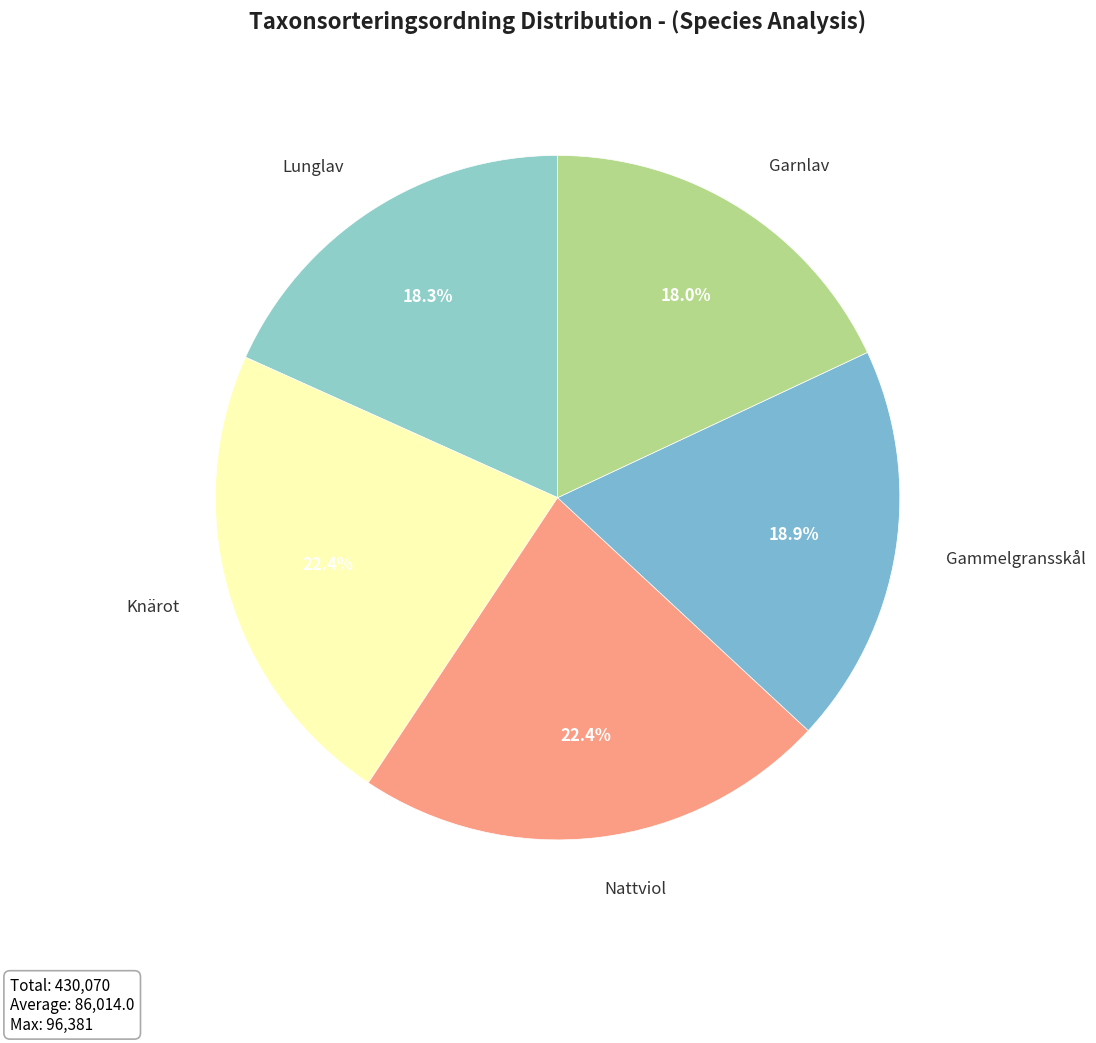

Is there any slice that represents more than half of the pie?

No